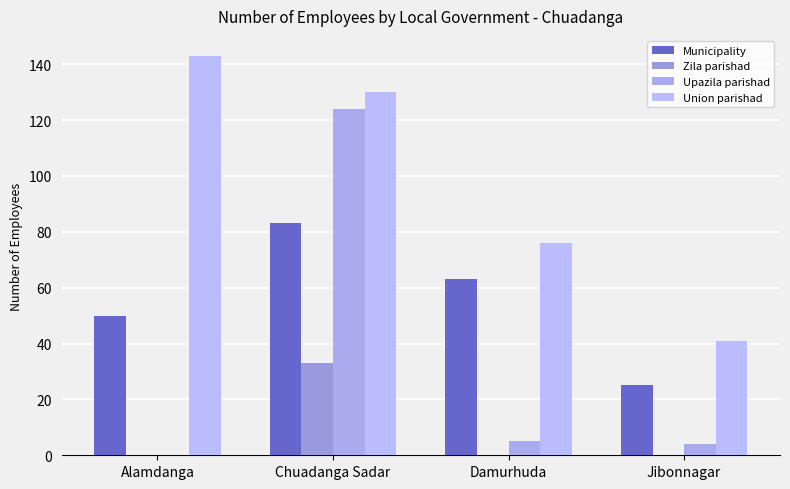

Are the bars horizontal?

No